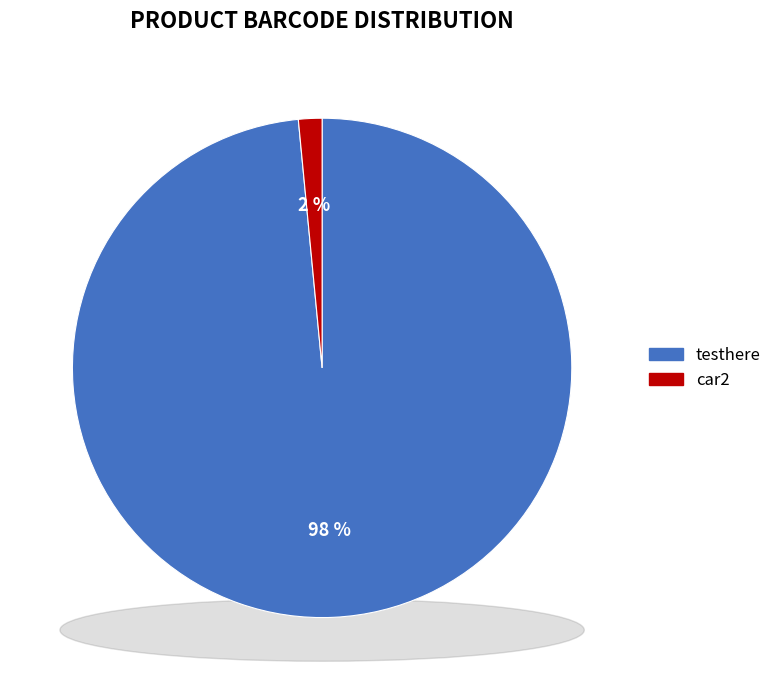

Is the sum of testhere and car2 greater than half?

Yes